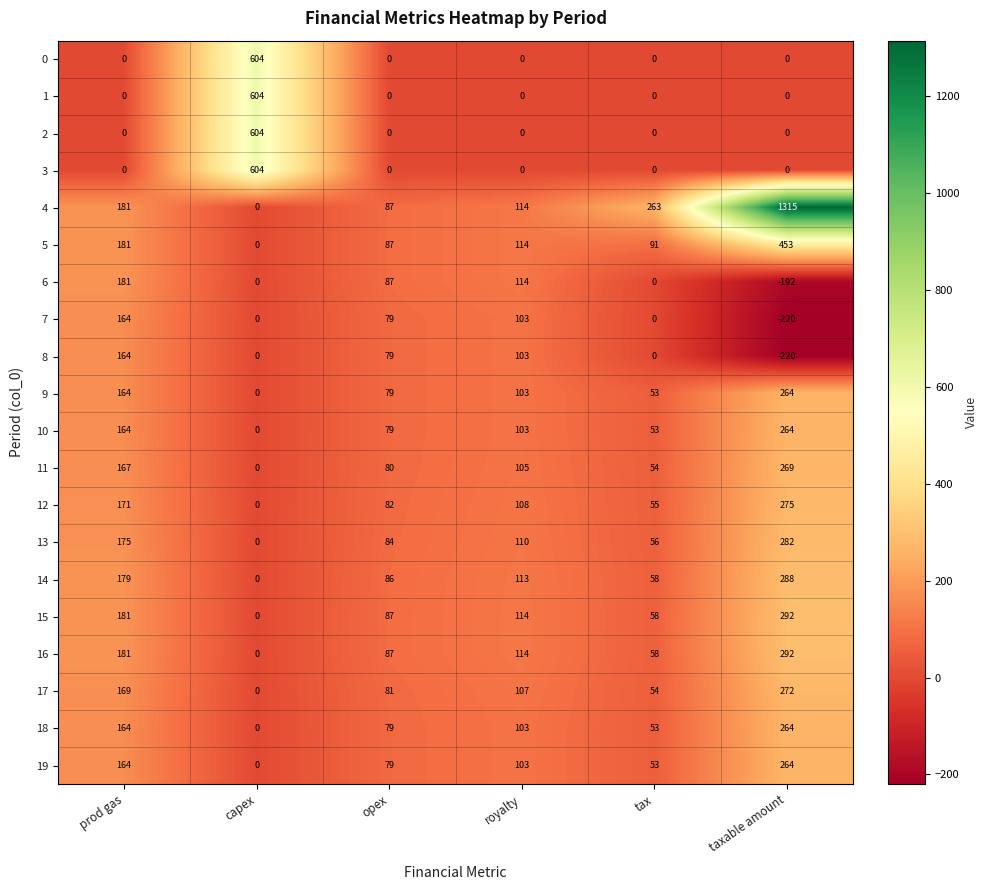

Which series has the largest range (max minus min)?

4